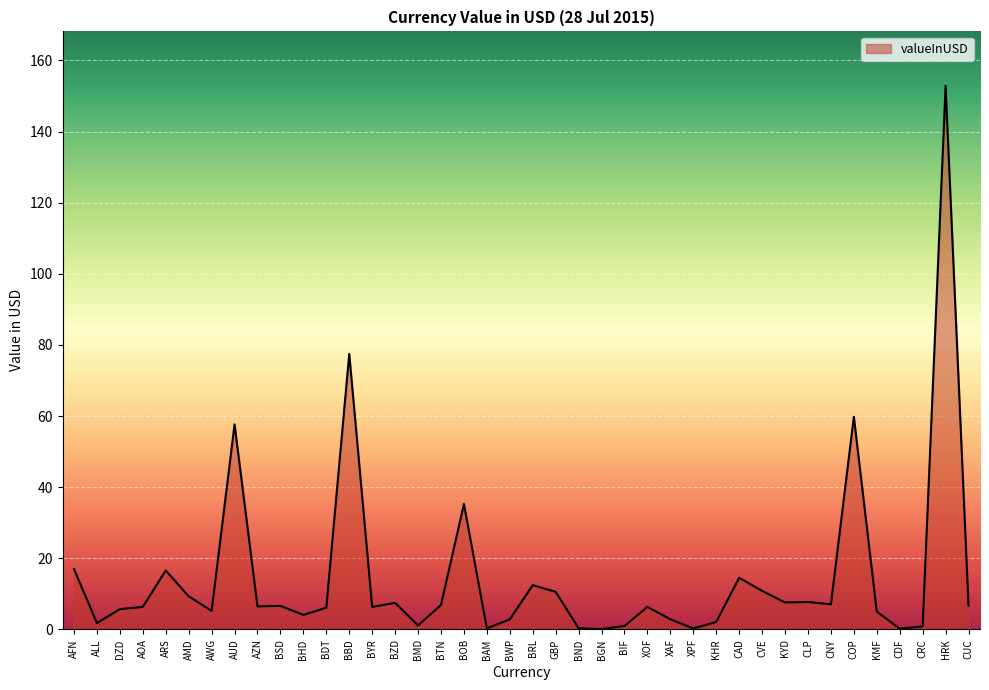

True or false: there are more than 1 points higher than both neighbors.

True